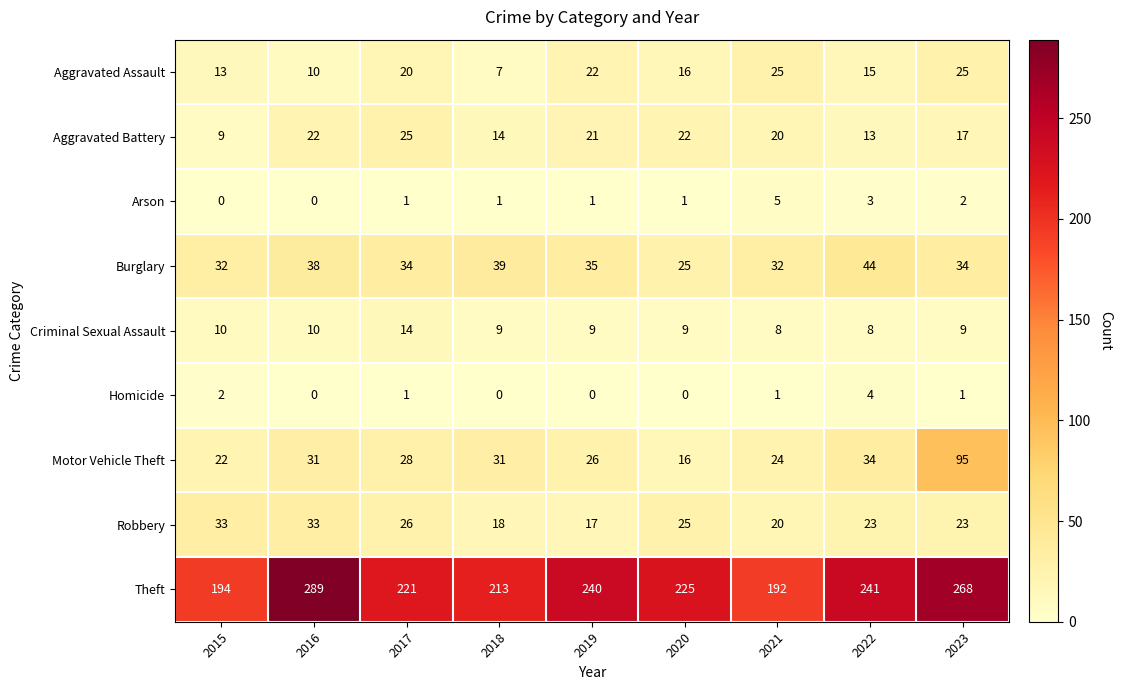

At which category is the sum across all series the highest?

2023